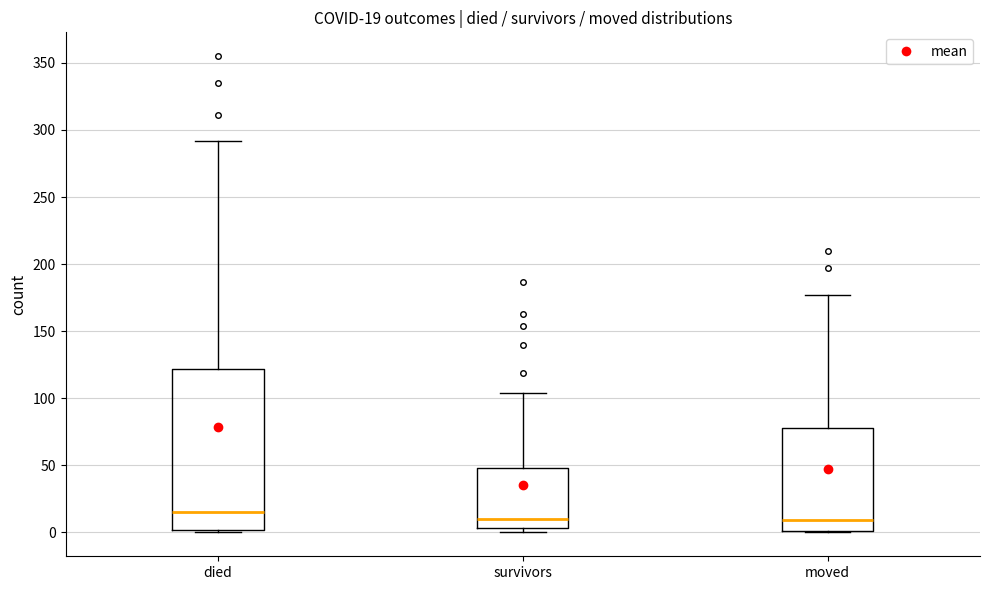

Which box is the tallest, from its lower edge to its upper edge?

died